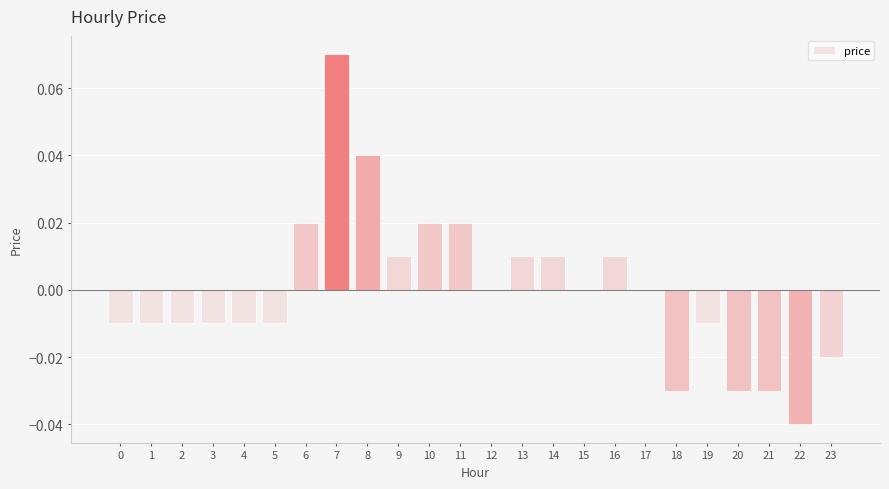

Which has a higher value, 8 or 14?

8